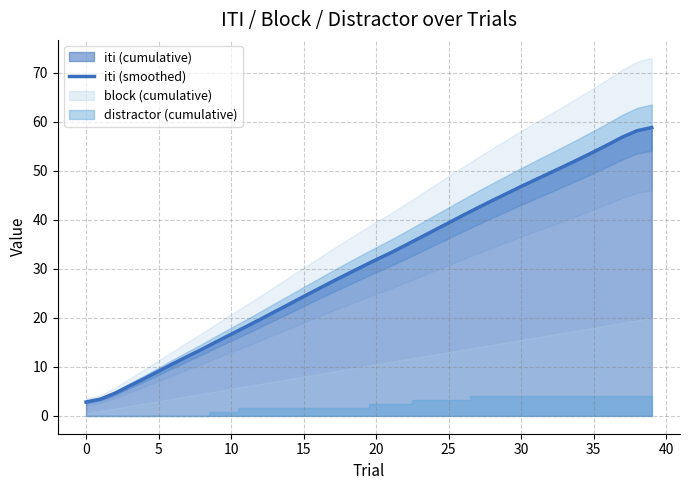

What is the maximum value for iti (smoothed)?

58.8